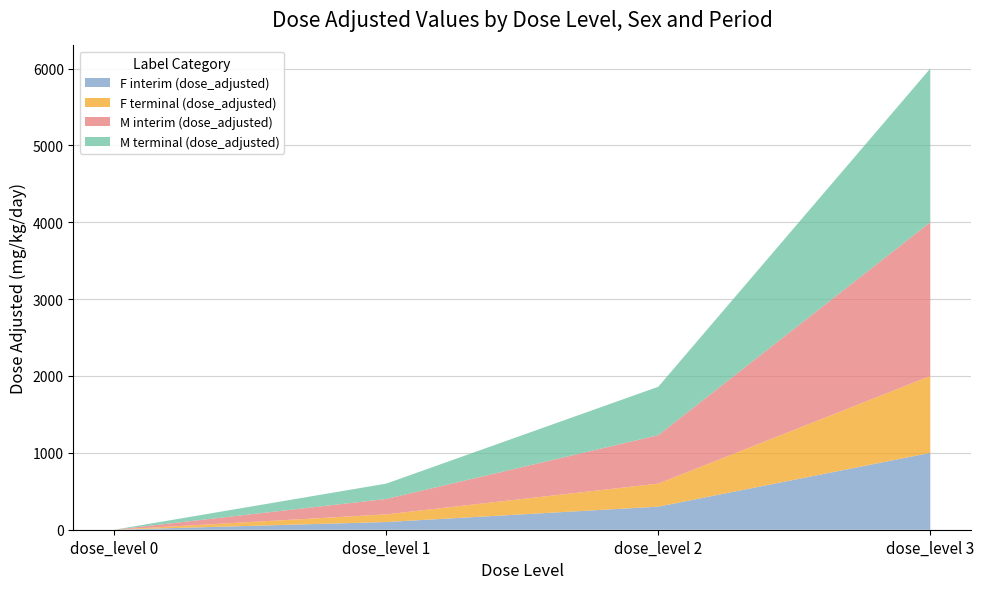

Reading left to right, extract all data points from this chart.

F interim (dose_adjusted): 0	100	300	1000
F terminal (dose_adjusted): 0	100	300	1000
M interim (dose_adjusted): 0	200	630	2000
M terminal (dose_adjusted): 0	200	630	2000